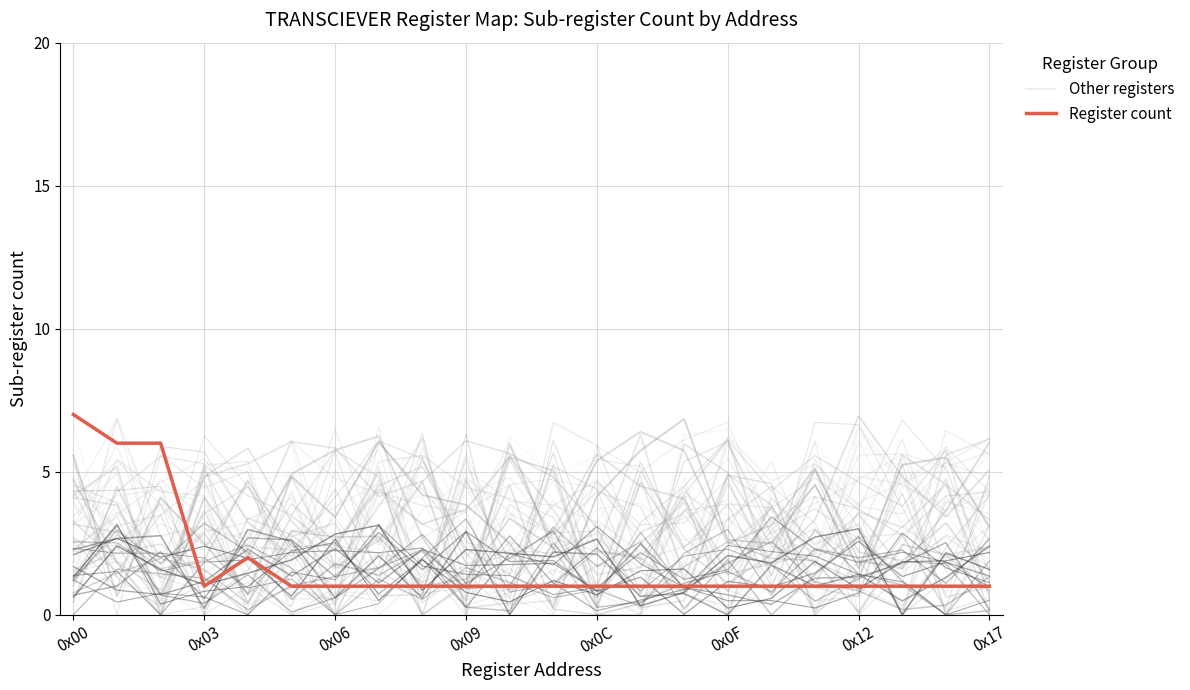

The Register count series shows 1.0 at 0x12. True or false?

True